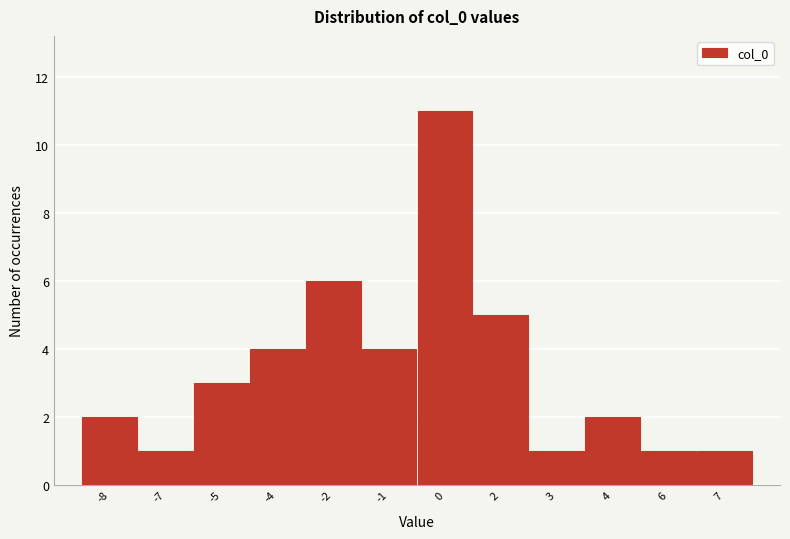

Reading left to right, what are all the values shown in this chart?

2	1	3	4	6	4	11	5	1	2	1	1